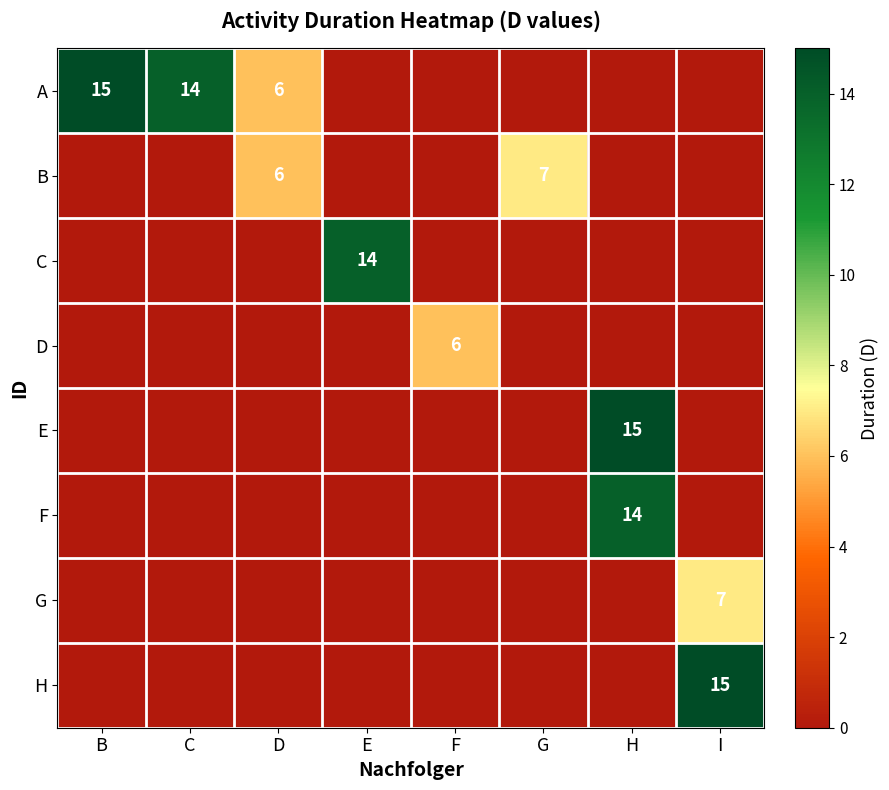

True or false: D has a value of 10 at F.

False